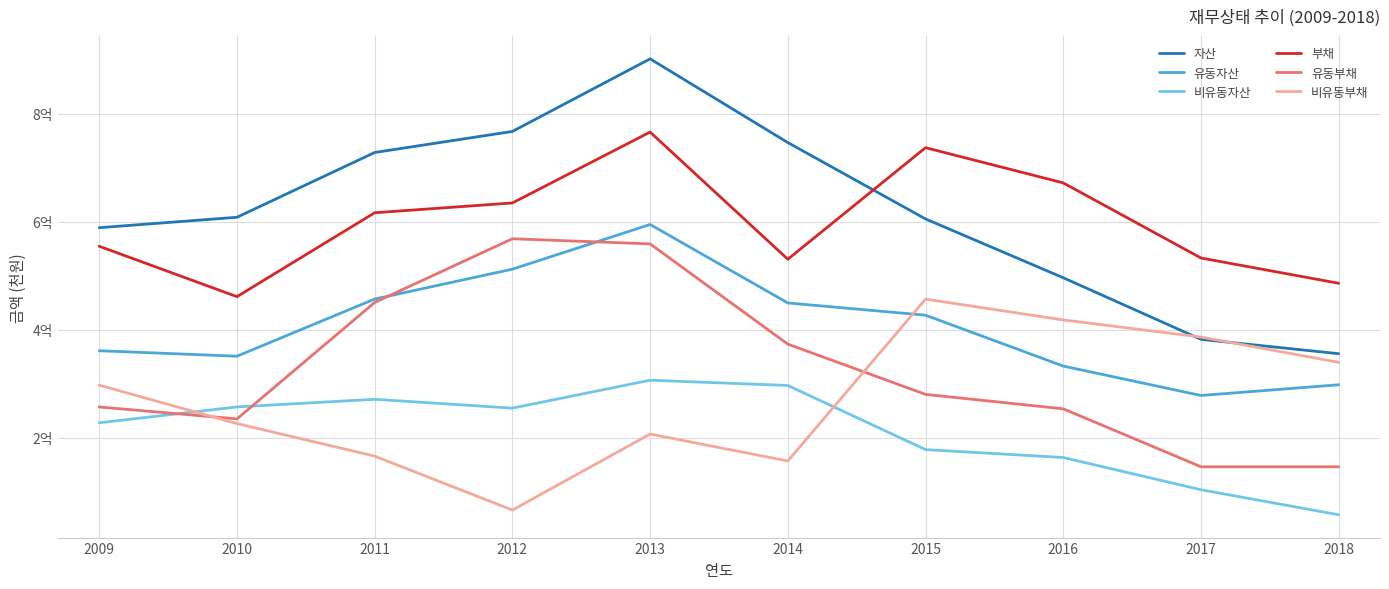

Which series has the widest spread of values?

자산